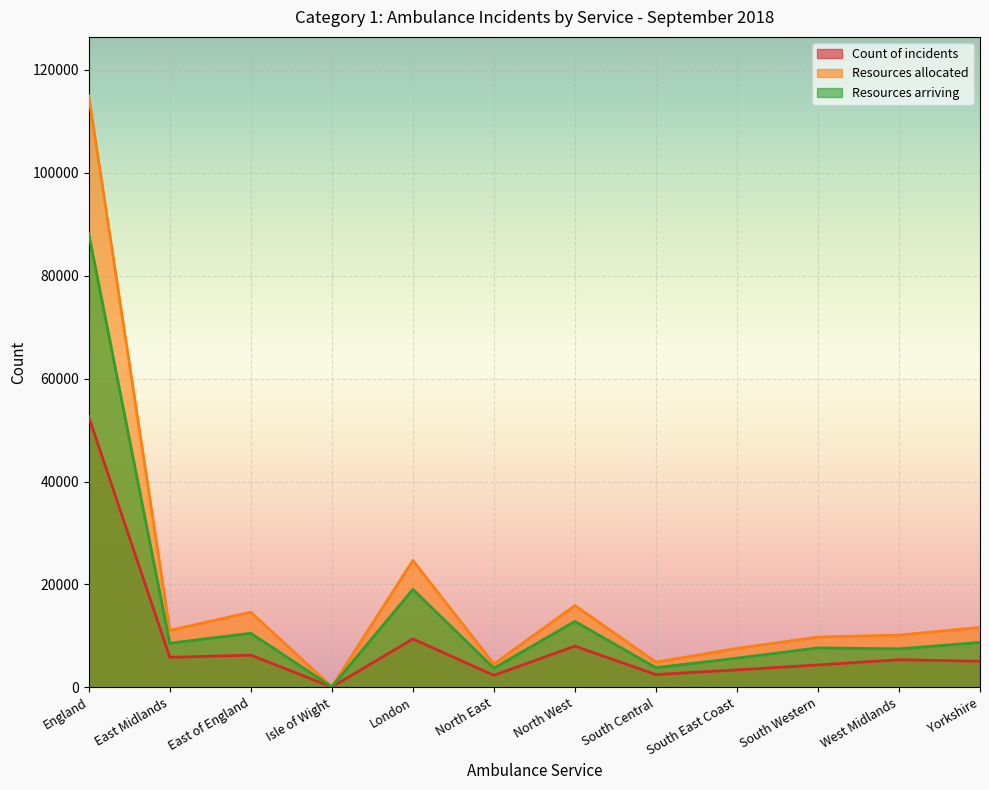

True or false: Count of incidents and Resources allocated cross at least once.

False